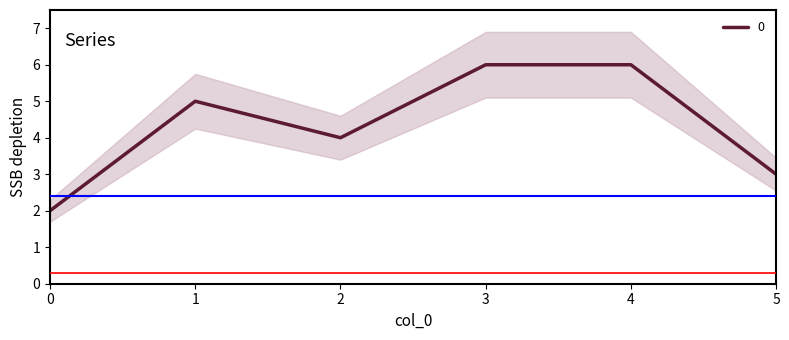

What is the ratio of the value at 5 to the value at 0?

1.5